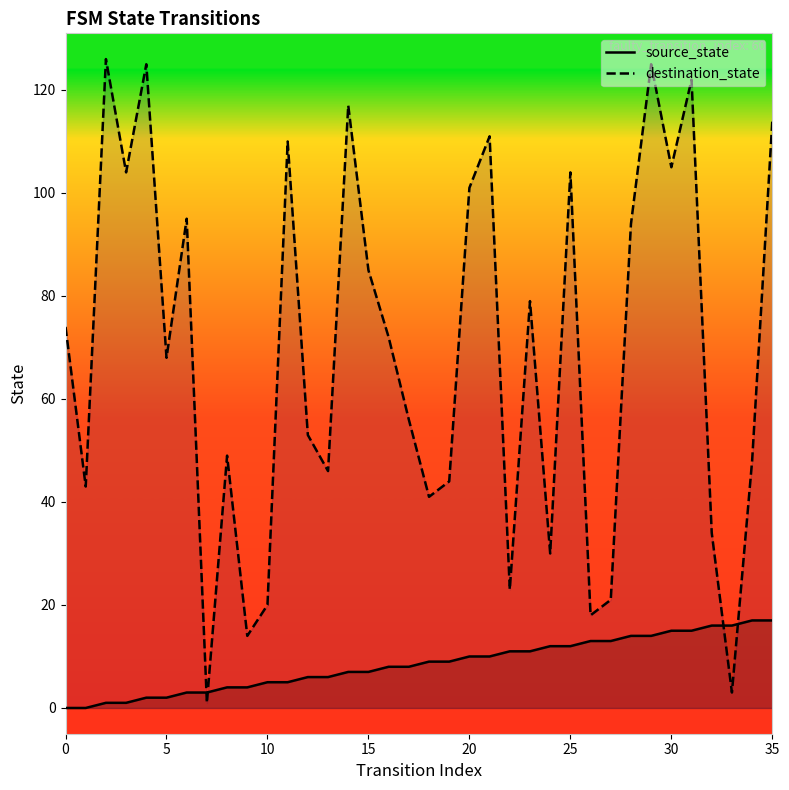

Between 10 and 23, which is larger?

23